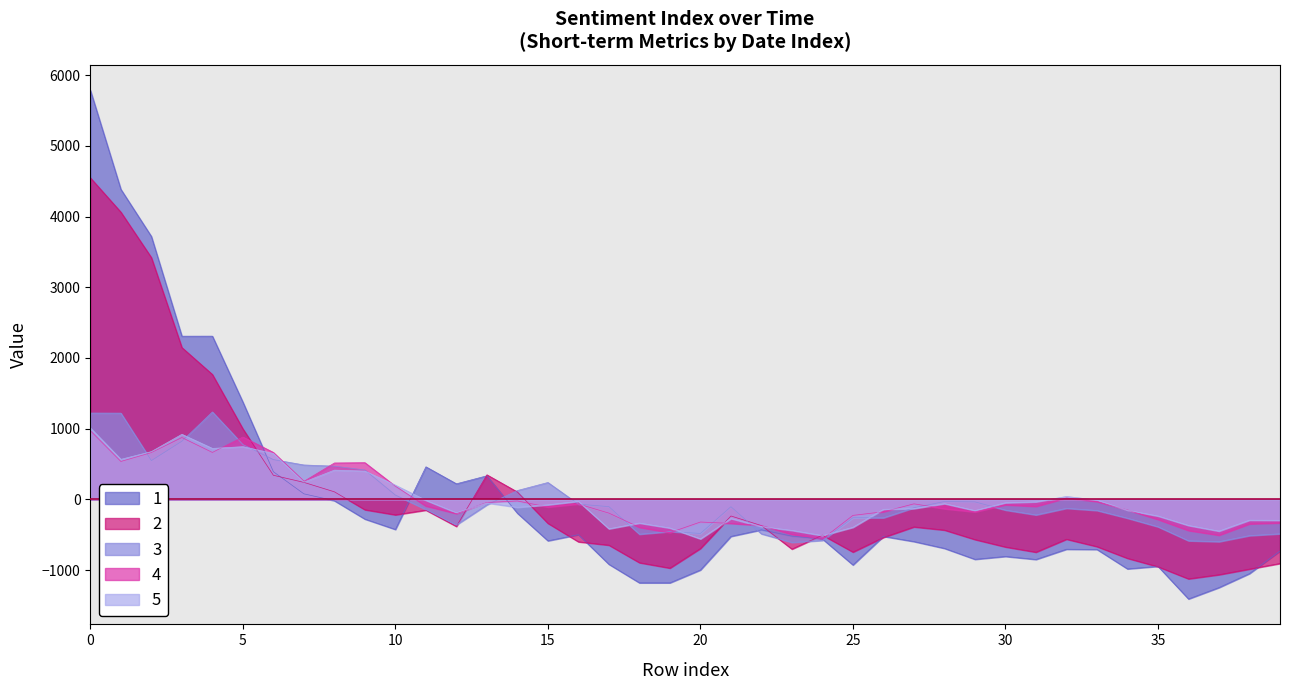

What value does the 4 series have at 16?

-66.1